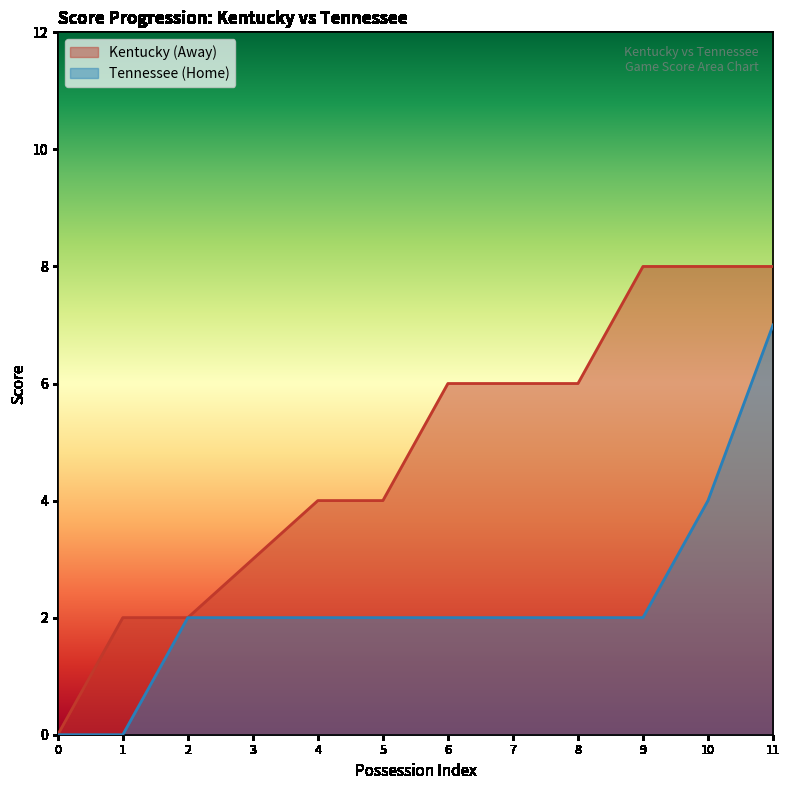

What is the difference between the highest and lowest values at 7?

4